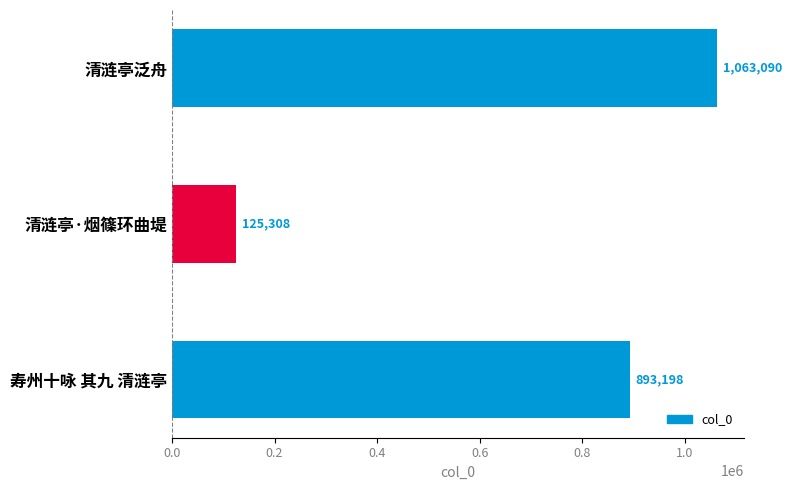

Does the chart contain any negative values?

No